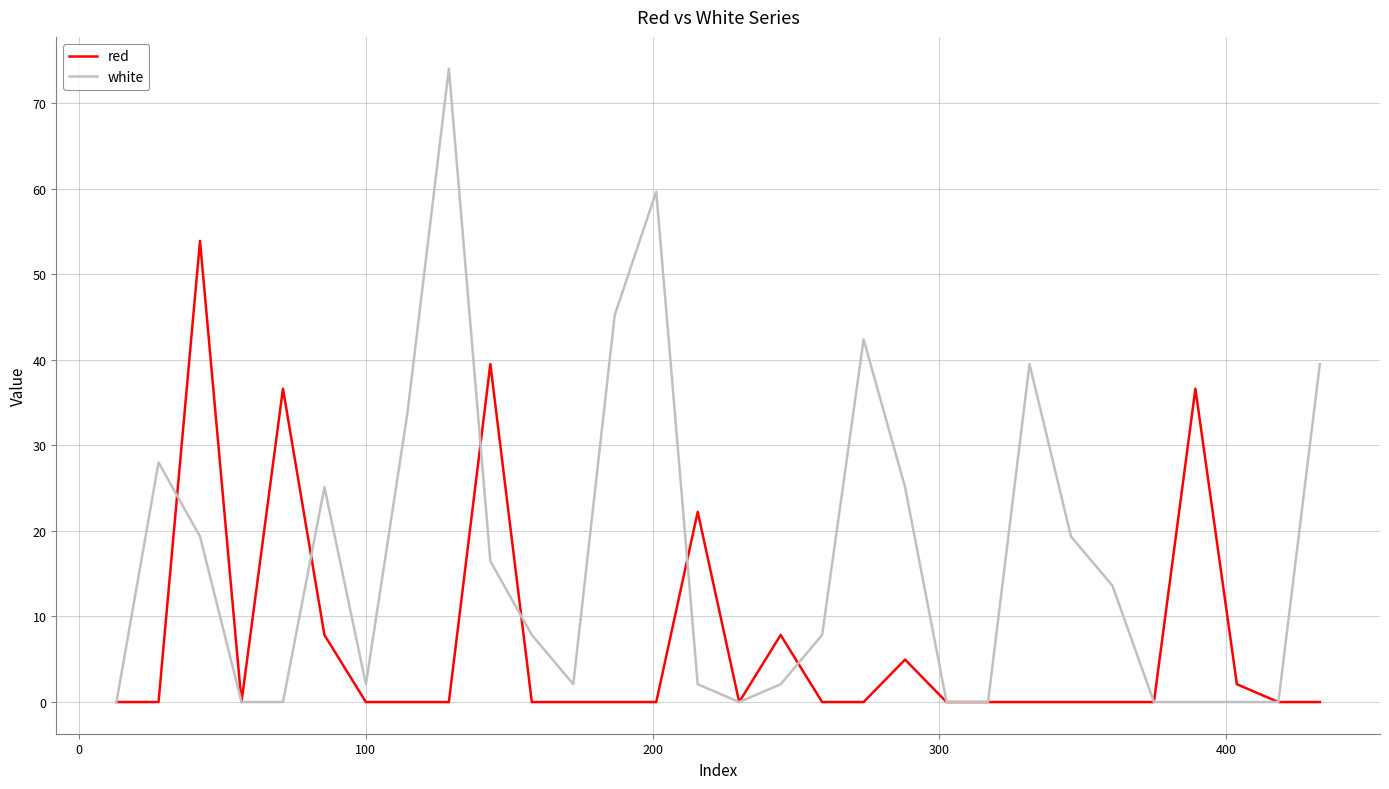

What are all the series names shown in the legend?

red, white